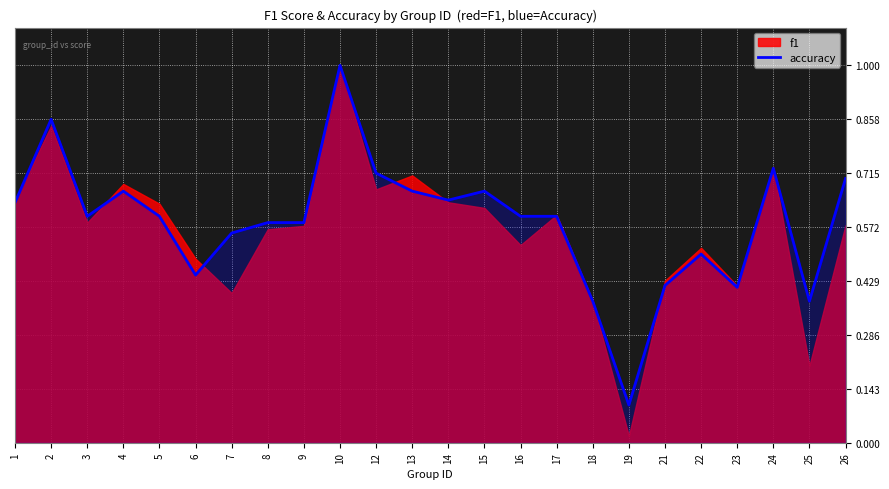

True or false: the data shows 0.2 at 5.

False